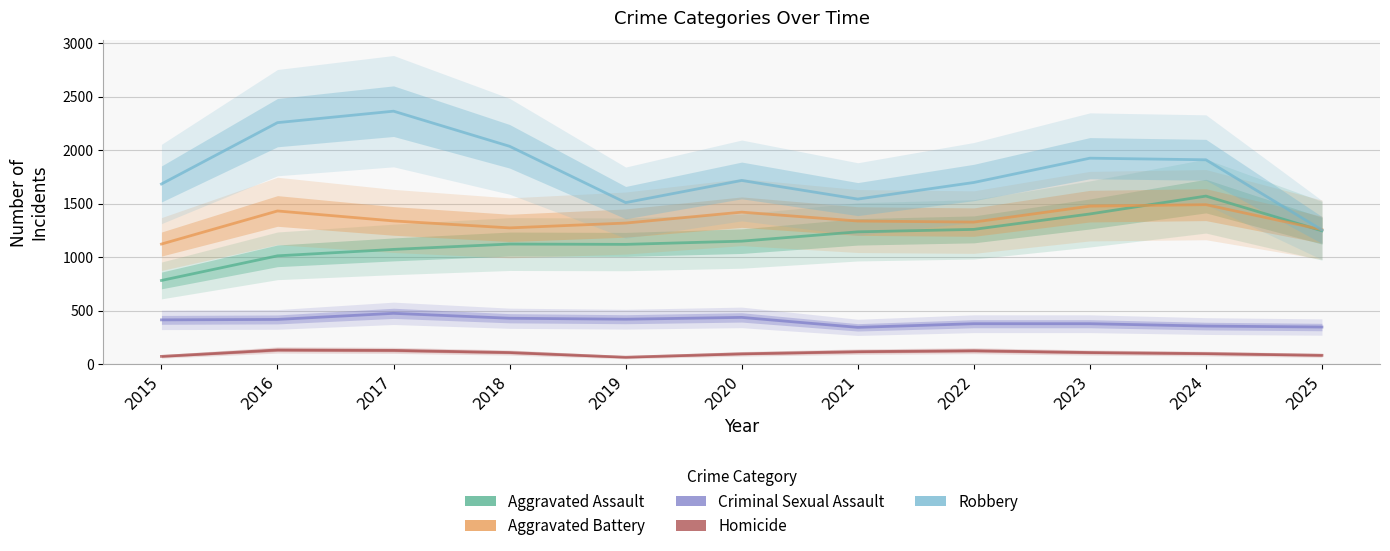

Where does the Aggravated Assault series first go above 1149?

2021